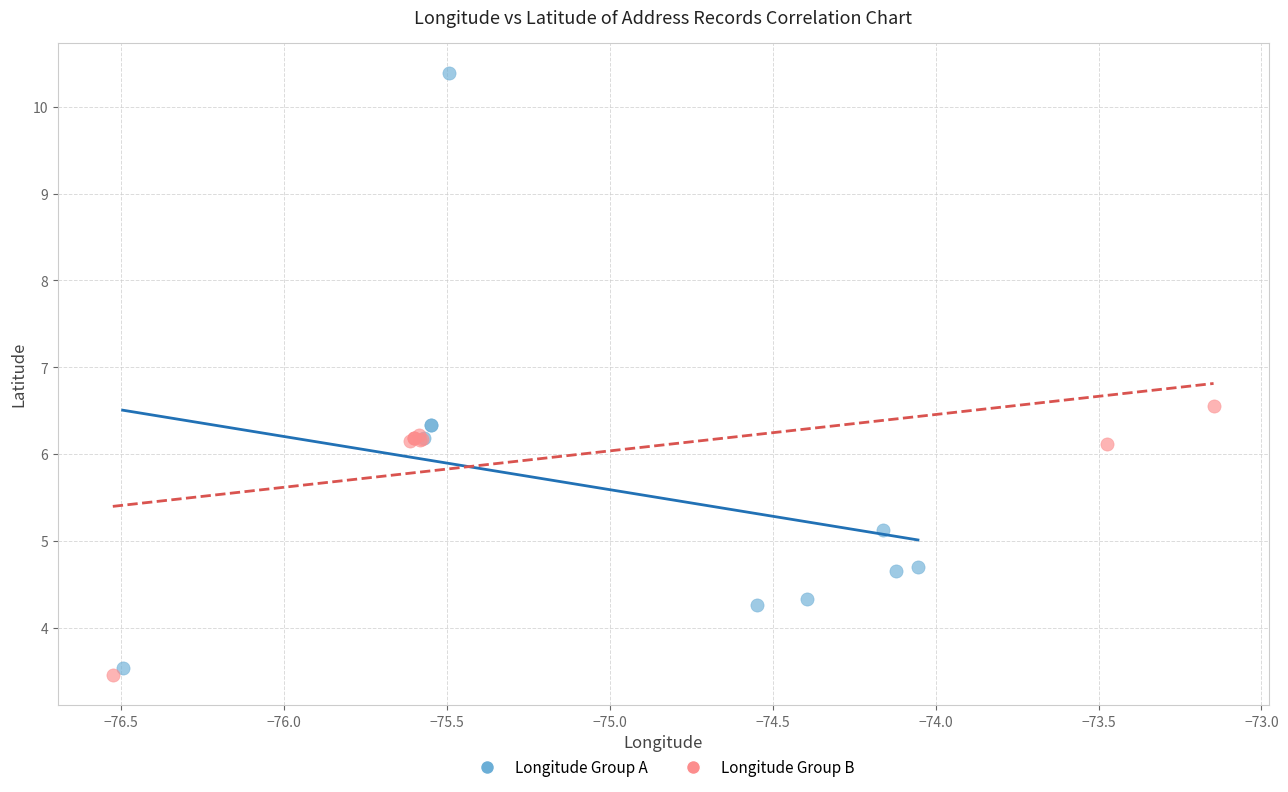

Which series has the widest spread of Y values?

Longitude Group A